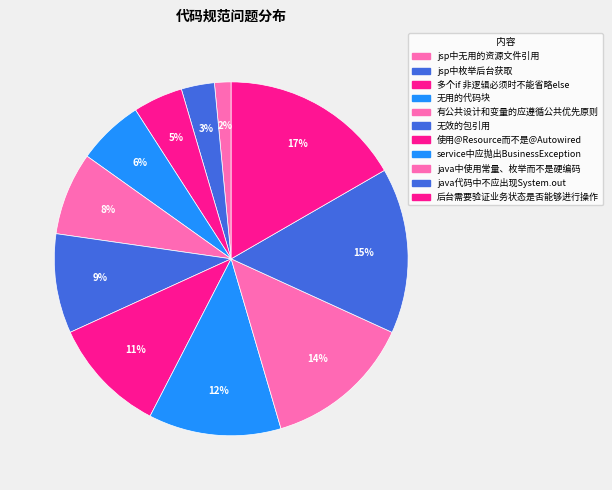

Count the number of slices in the pie.

11